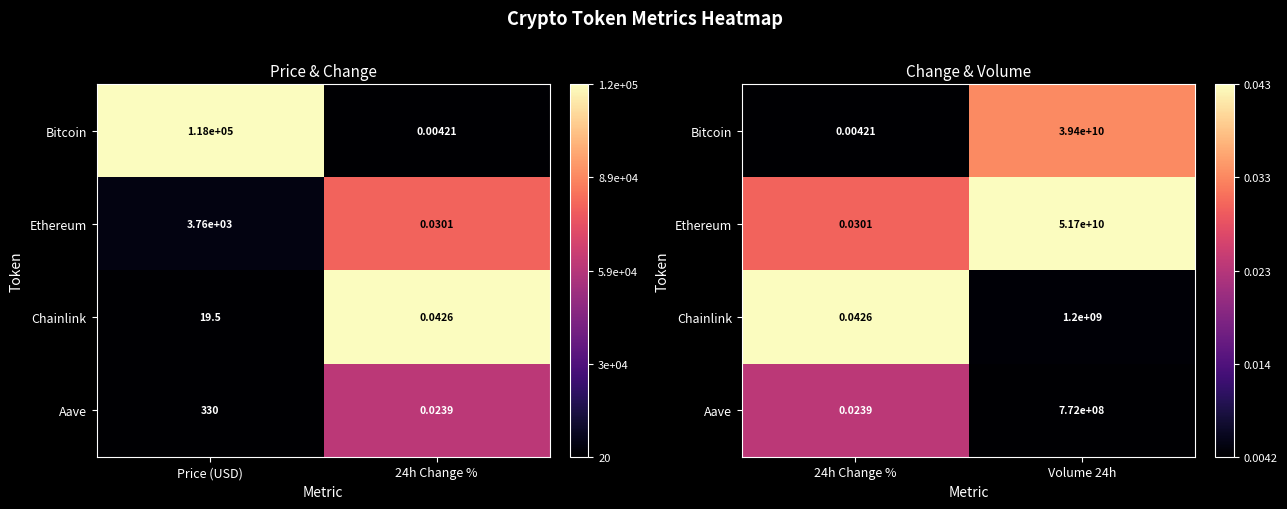

List the series in order of their overall mean, lowest first.

Aave, Bitcoin, Chainlink, Ethereum